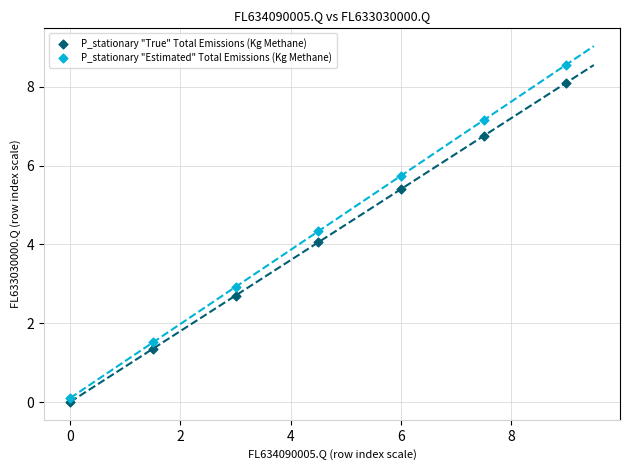

Across all data points, what is the range of X values (max minus min)?

9.0